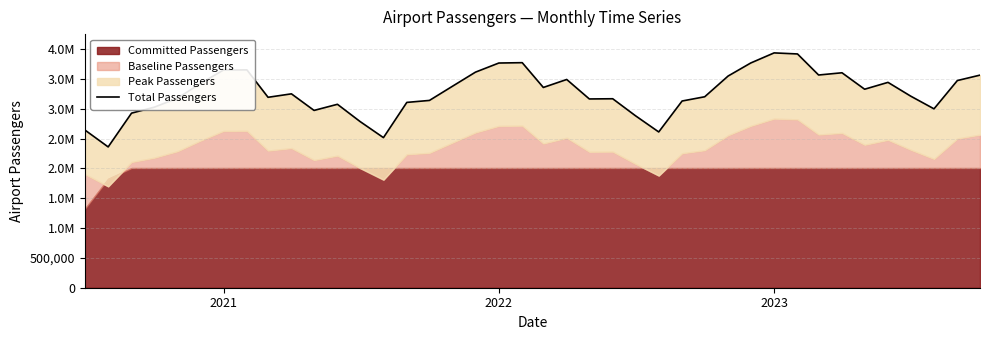

True or false: the data has more than 1 interior local peaks.

True